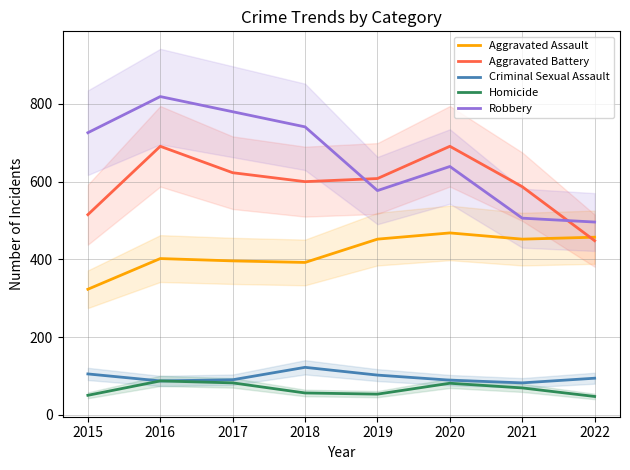

Read the Aggravated Battery value at 2016, to the nearest 10.

690